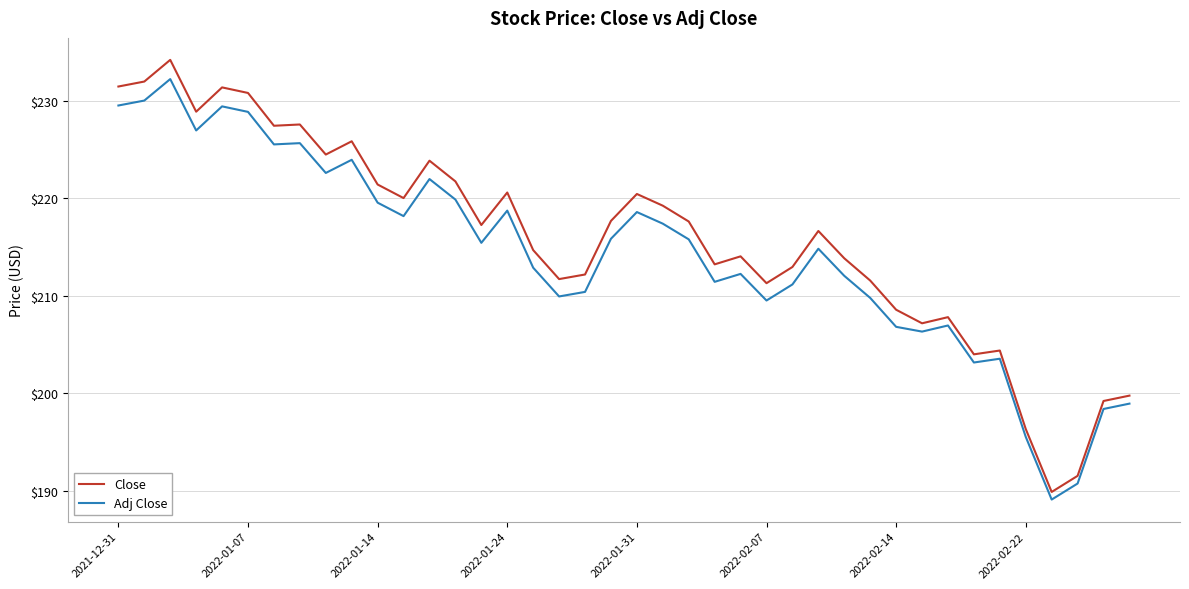

How many distinct data groups are displayed?

2